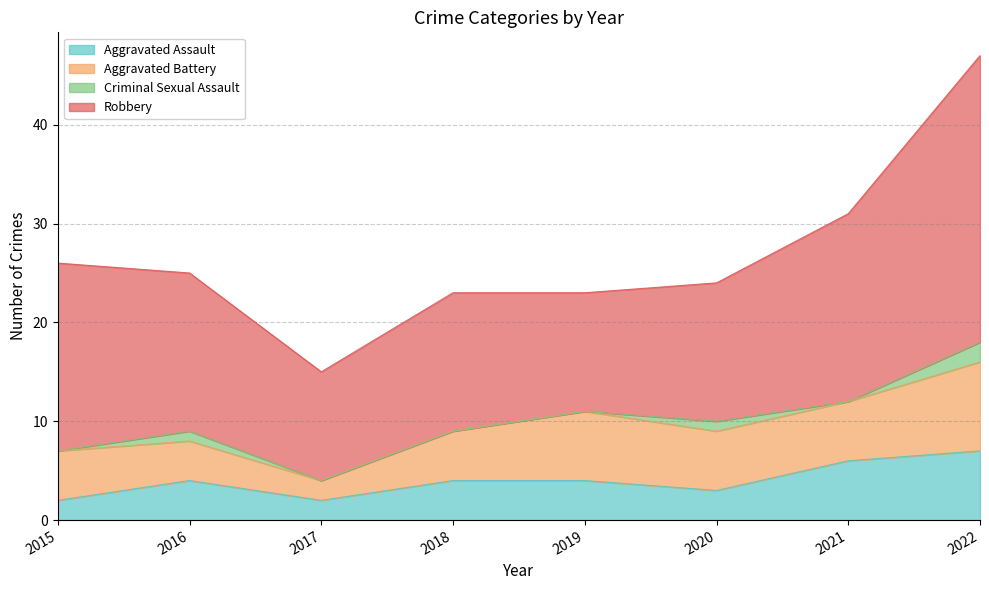

What is the sum of all Criminal Sexual Assault values?

4